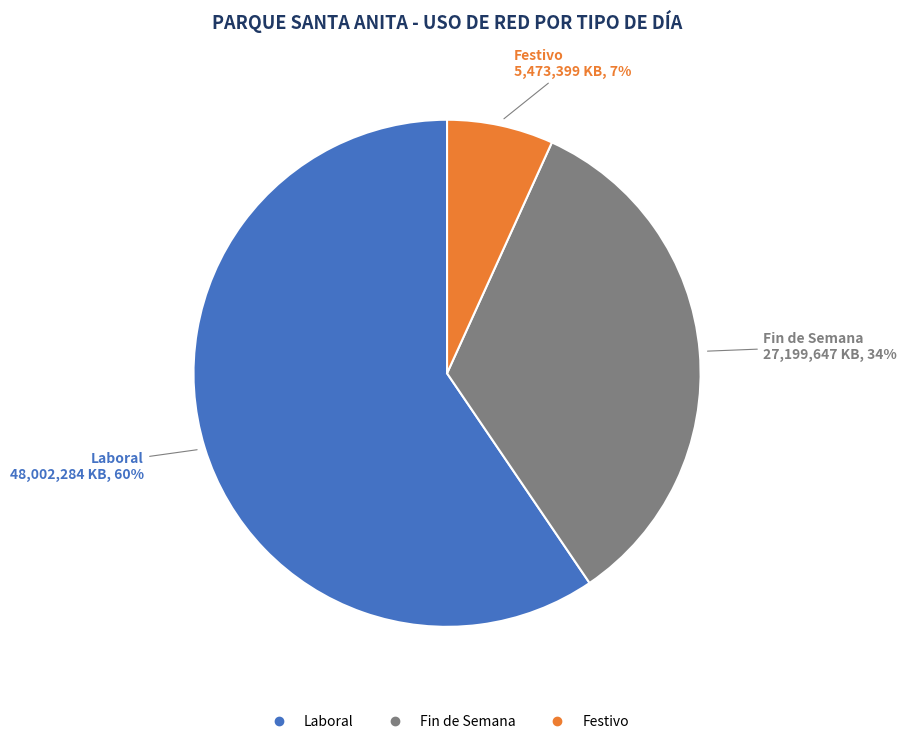

Does any single category account for the majority?

Yes